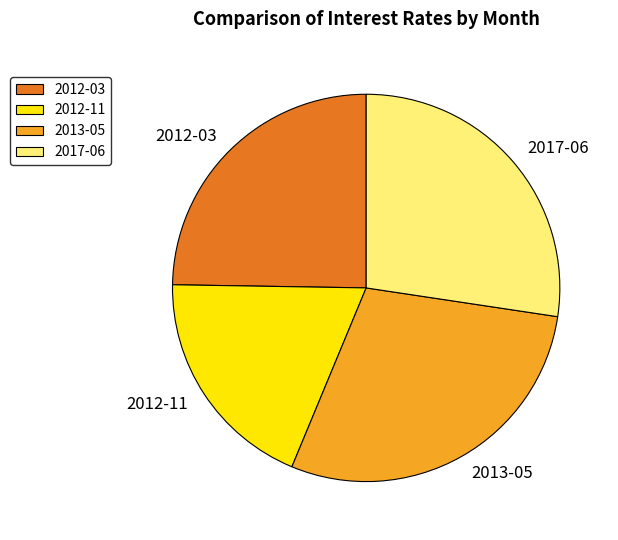

Approximately how many times larger is the value at 2012-03 compared to 2017-06?

0.9